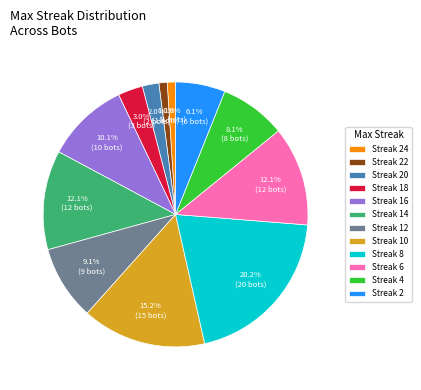

What percentage is NOT represented by Streak 8?

79.8%